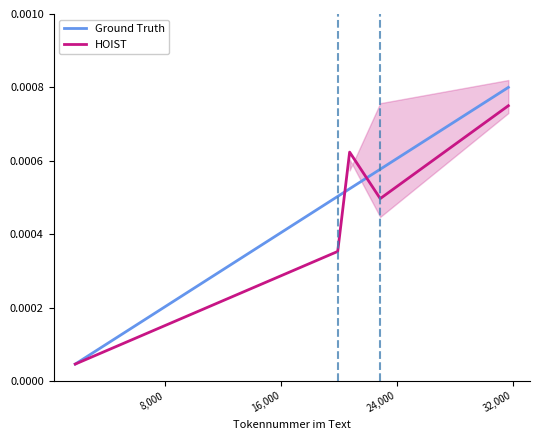

How many lines are shown in the chart?

2